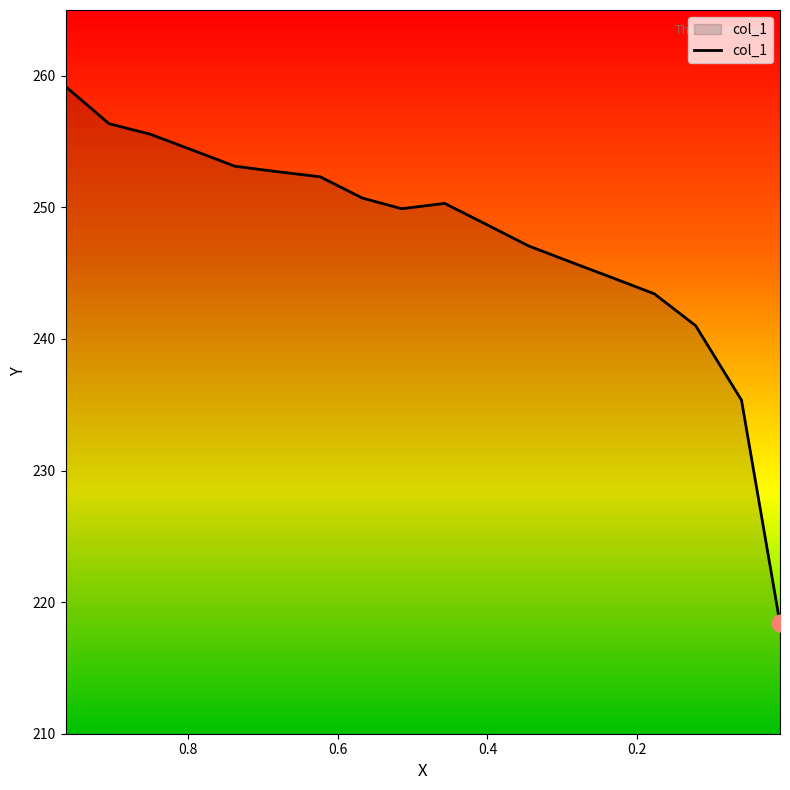

How many points are lower than both their immediate neighbors (excluding endpoints)?

1